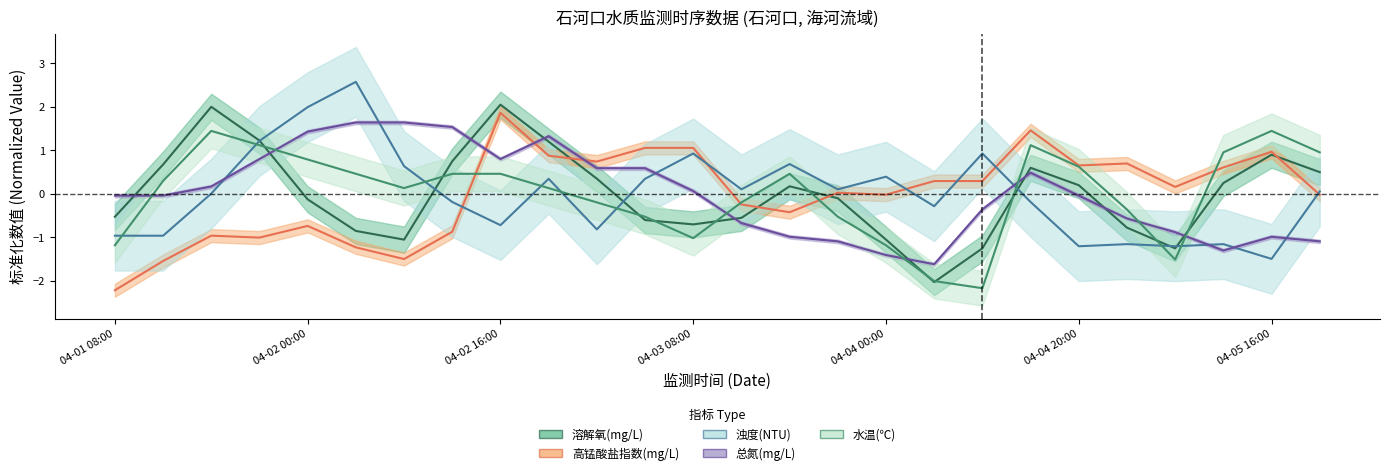

Reading right to left, transcribe all the data shown in this chart.

溶解氧(mg/L): 0.5	0.9	0.2	-1.2	-0.8	0.2	0.6	-1.2	-2.0	-1.1	-0.1	0.2	-0.6	-0.7	-0.6	0.3	1.2	2.0	0.7	-1.1	-0.9	-0.1	1.2	2.0	0.7	-0.5
高锰酸盐指数(mg/L): -0.0	1.0	0.6	0.2	0.7	0.7	1.5	0.3	0.3	-0.0	0.0	-0.4	-0.2	1.1	1.1	0.7	0.9	1.9	-0.9	-1.5	-1.2	-0.7	-1.0	-1.0	-1.5	-2.2
浊度(NTU): 0.1	-1.5	-1.2	-1.2	-1.2	-1.2	-0.2	0.9	-0.3	0.4	0.1	0.7	0.1	0.9	0.3	-0.8	0.3	-0.7	-0.2	0.6	2.6	2.0	1.2	0.0	-1.0	-1.0
总氮(mg/L): -1.1	-1.0	-1.3	-0.9	-0.6	-0.0	0.5	-0.4	-1.6	-1.4	-1.1	-1.0	-0.7	0.1	0.6	0.6	1.3	0.8	1.5	1.6	1.6	1.4	0.8	0.2	-0.0	-0.0
水温(℃): 1.0	1.4	1.0	-1.5	-0.4	0.6	1.1	-2.2	-2.0	-1.2	-0.5	0.5	-0.2	-1.0	-0.5	-0.2	0.1	0.5	0.5	0.1	0.5	0.8	1.1	1.4	0.3	-1.2